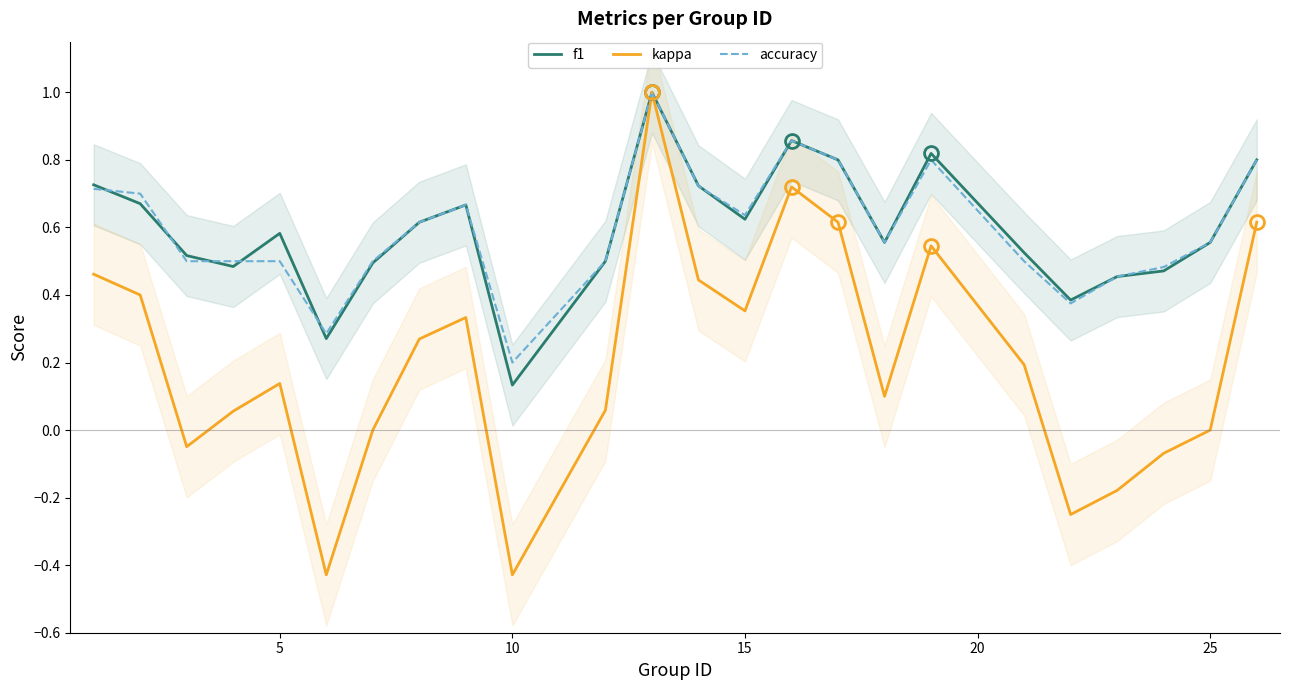

What is the highest value of the accuracy series?

1.0